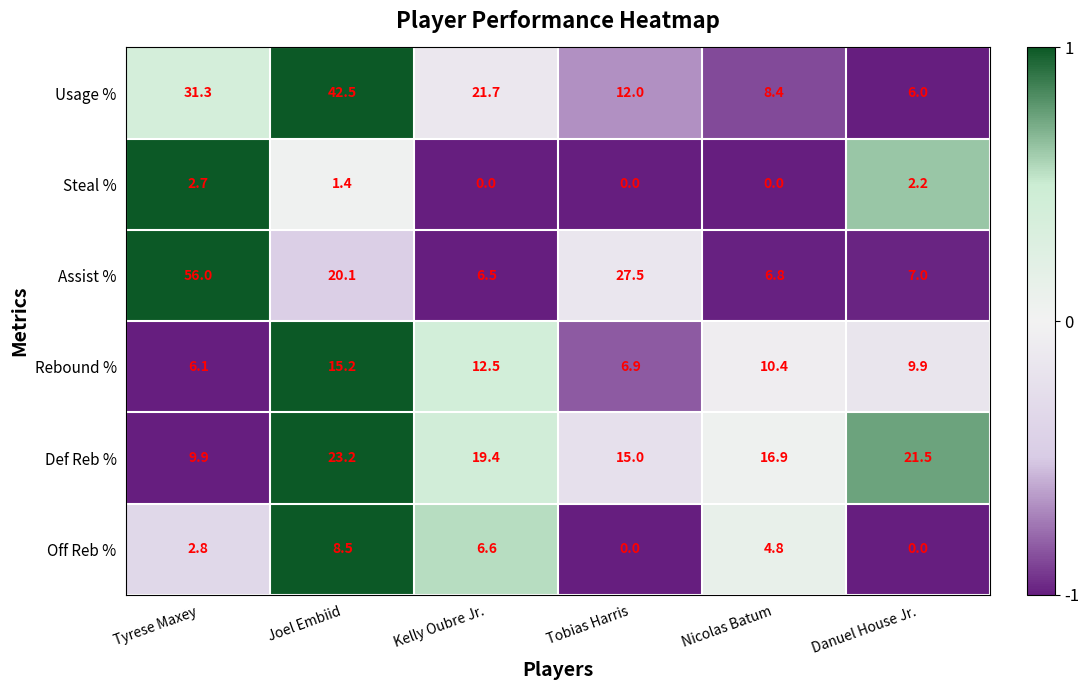

Rank the series by their maximum value, from highest to lowest.

Assist %, Usage %, Def Reb %, Rebound %, Off Reb %, Steal %